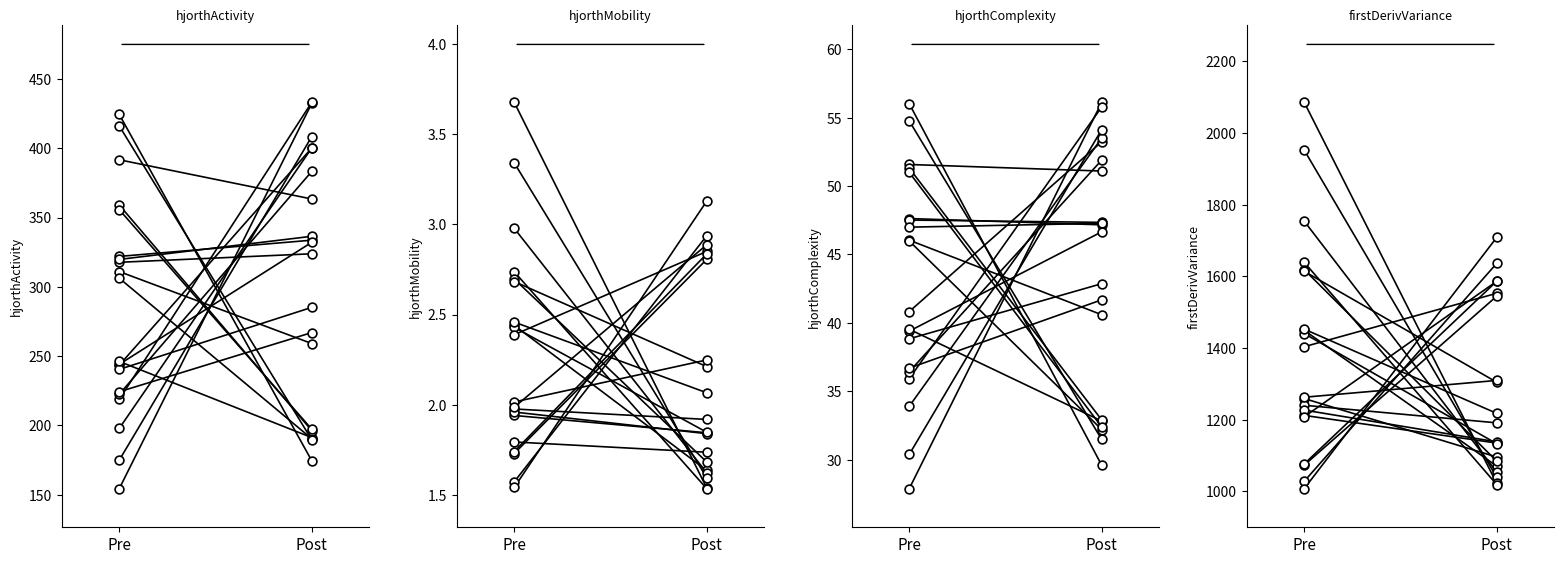

What is the total value across all series at Pre?

1703.9